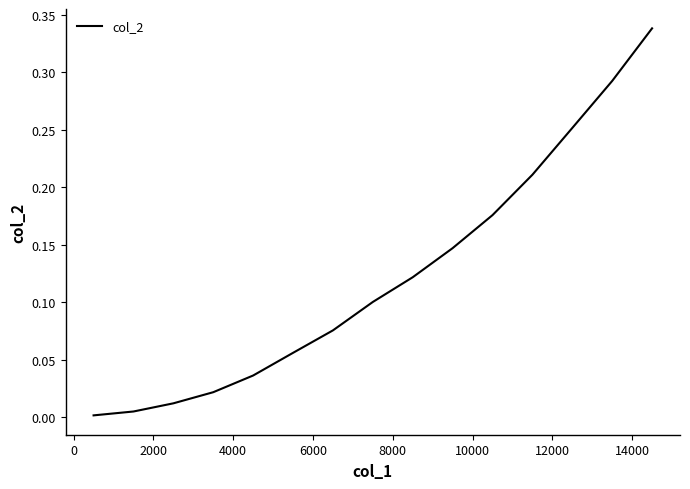

How many lines are shown in the chart?

1